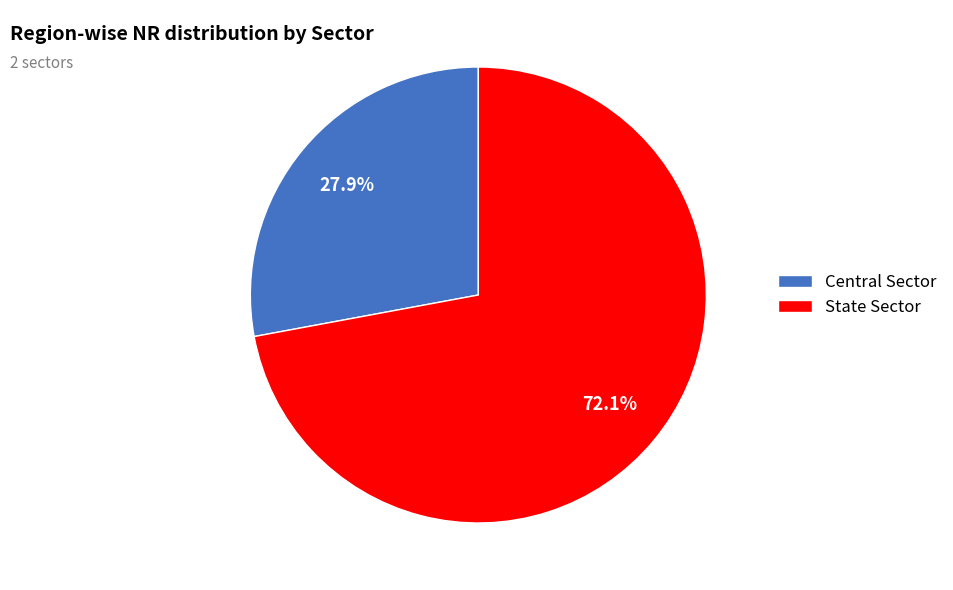

To the nearest percent, what is the difference between the largest and smallest slice percentages?

44%